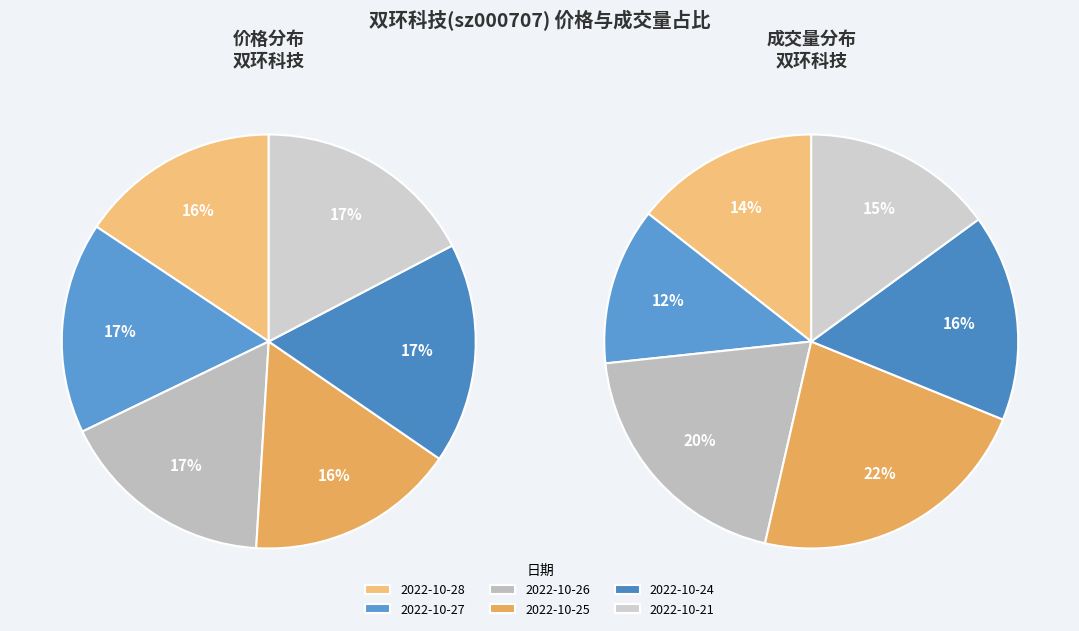

What is the ratio of the value at 2022-10-21 to the value at 2022-10-26?

1.0